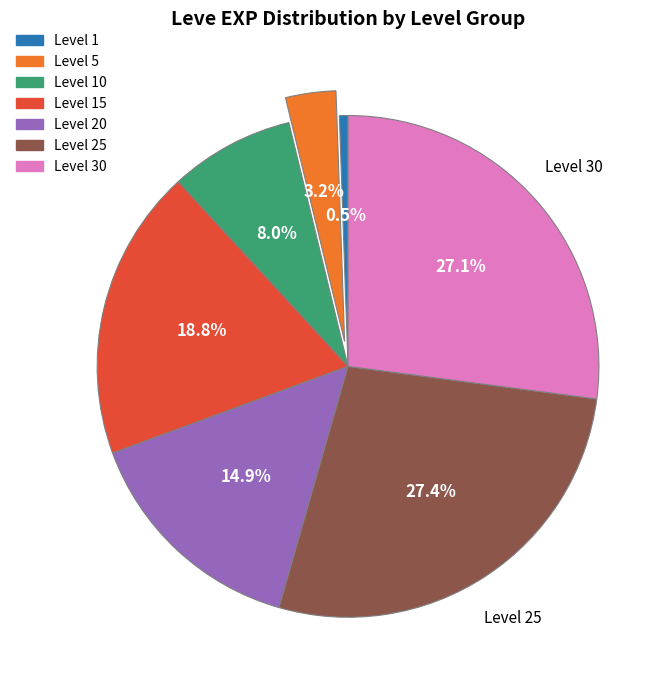

Is there any slice that represents more than half of the pie?

No